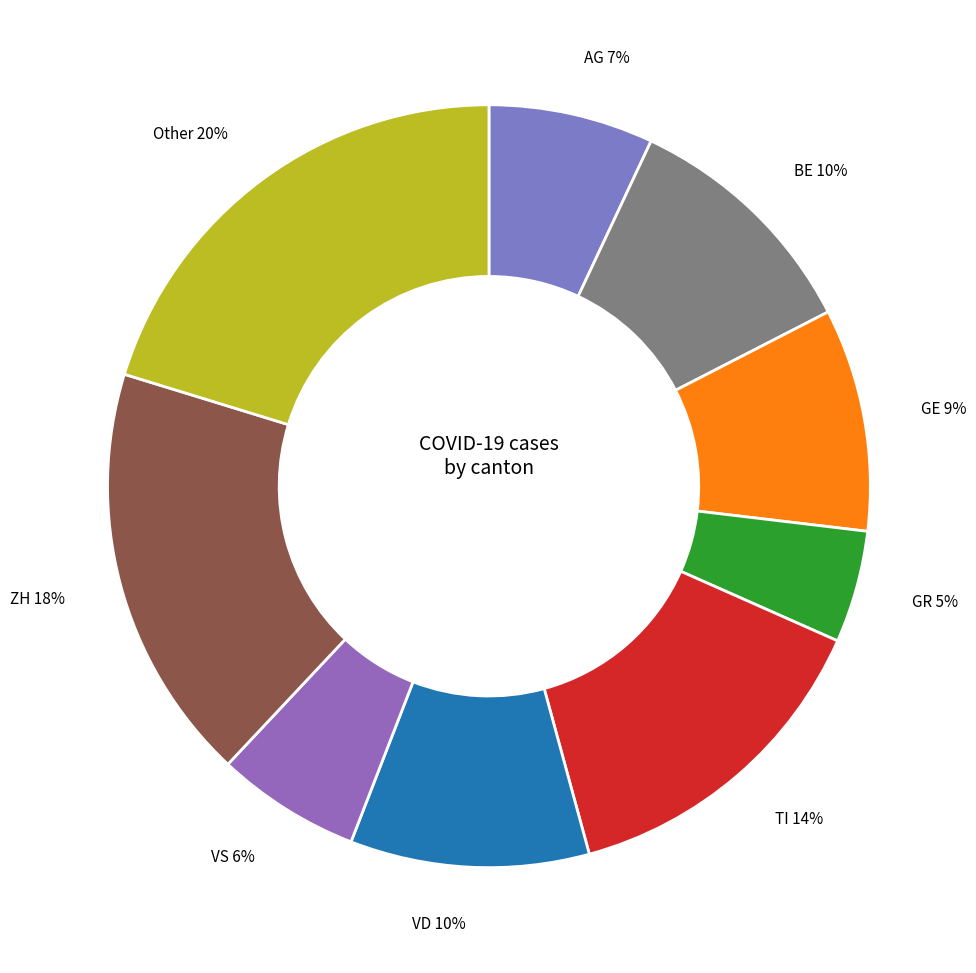

To the nearest percent, what is the combined percentage of GR 5% and BE 10%?

15%